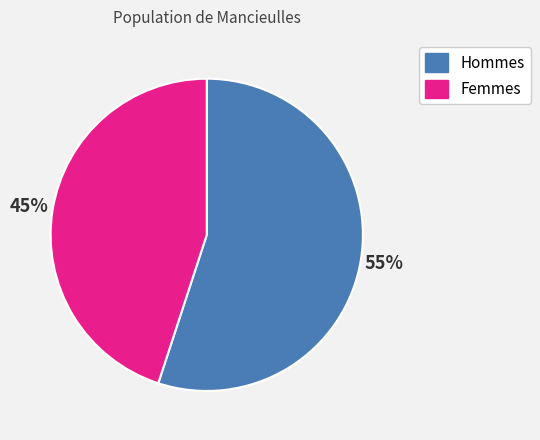

What percentage is the Femmes slice, to the nearest percent?

45%